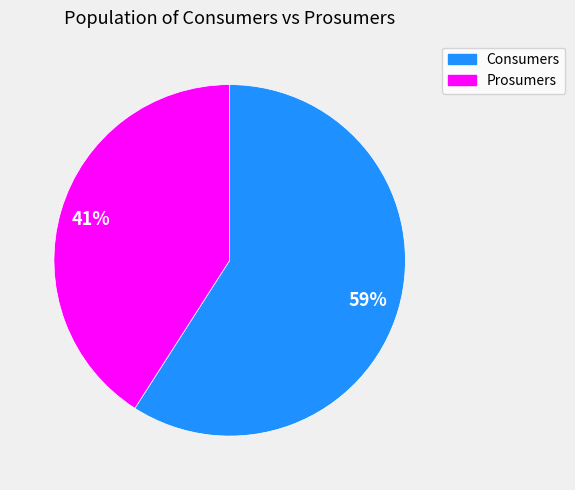

Does Consumers account for over 50% of the chart?

Yes